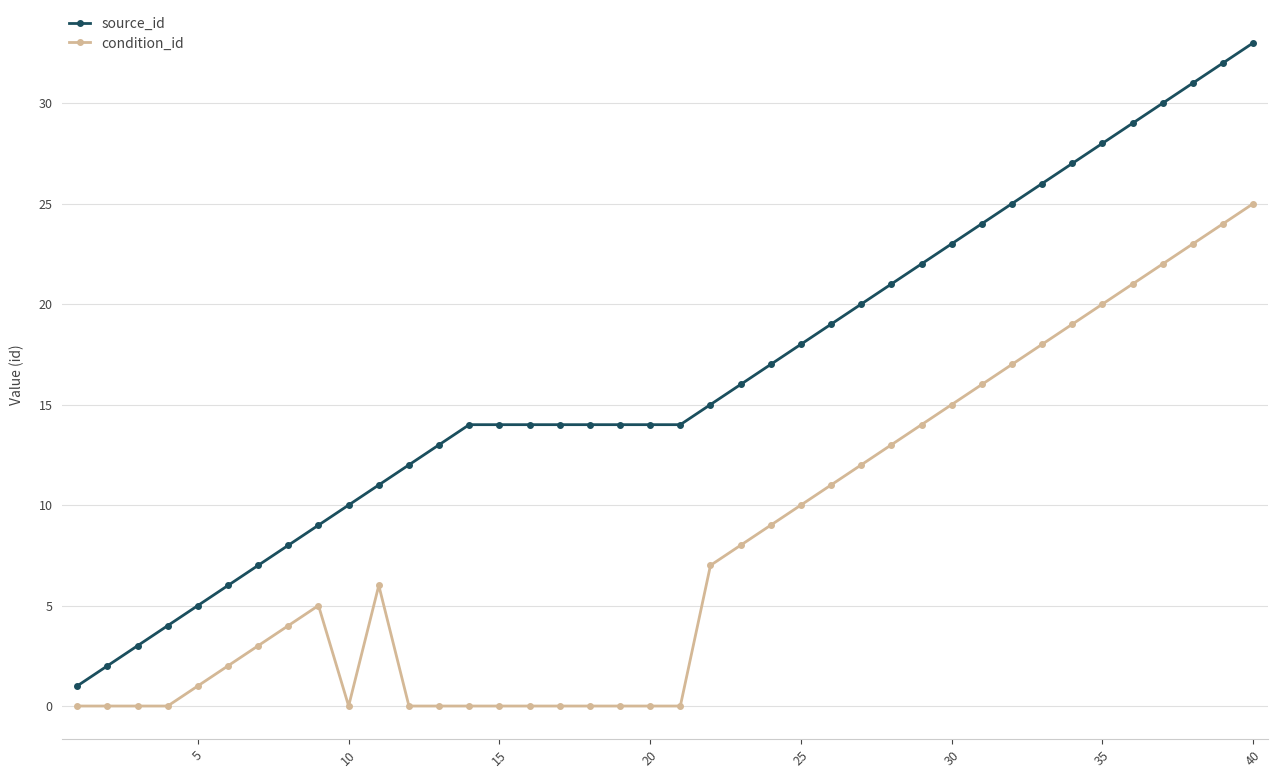

How many series are shown in this chart?

2